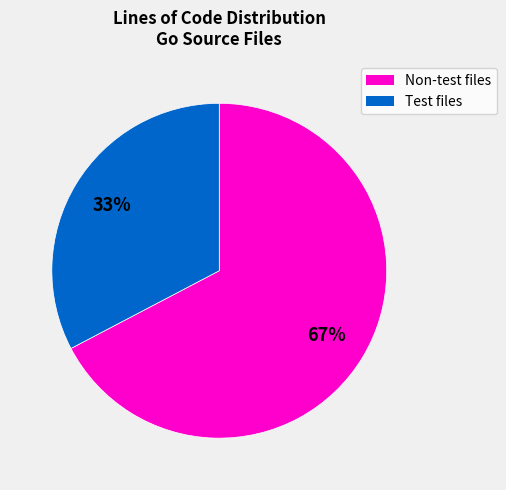

To the nearest percent, what is the average slice percentage?

50%